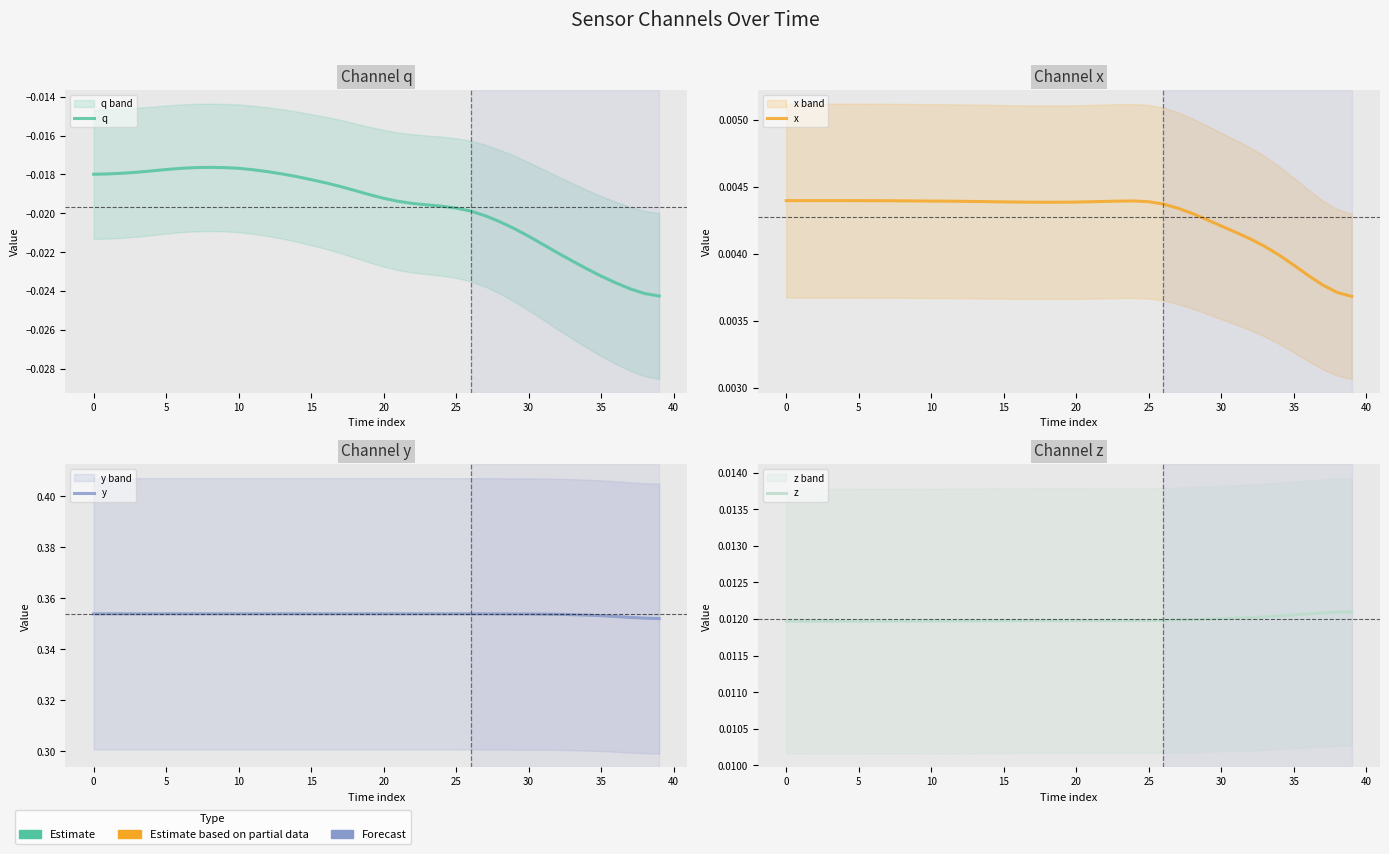

Which series has the widest spread of values?

q